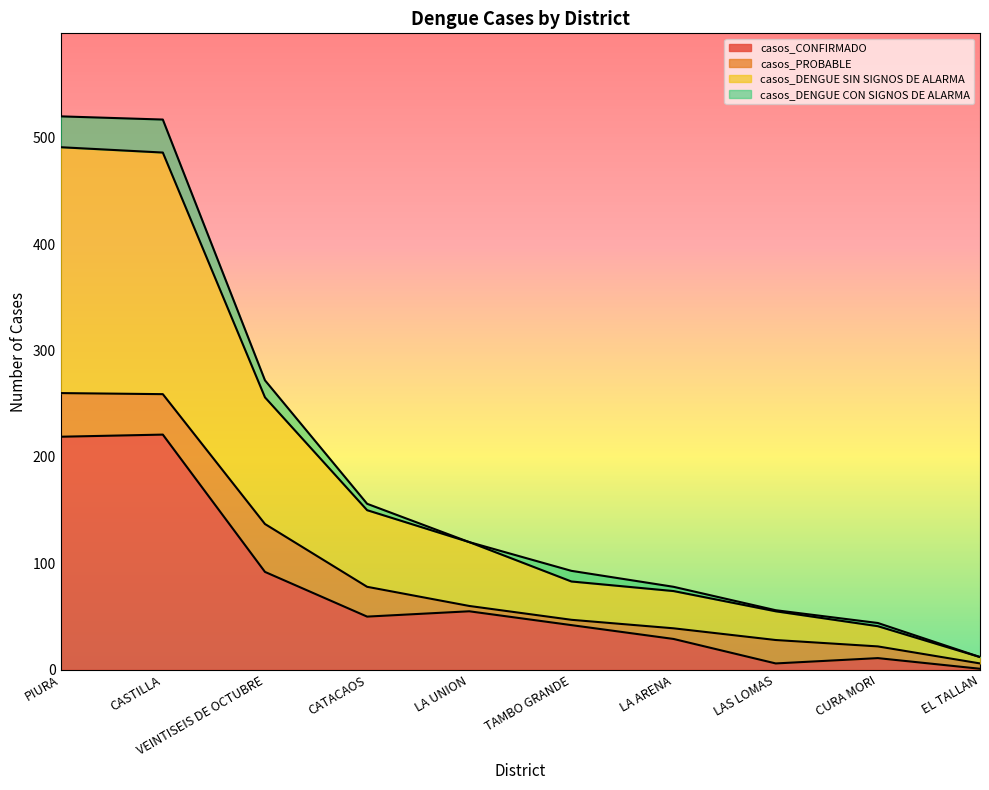

What is the maximum value for casos_CONFIRMADO?

221